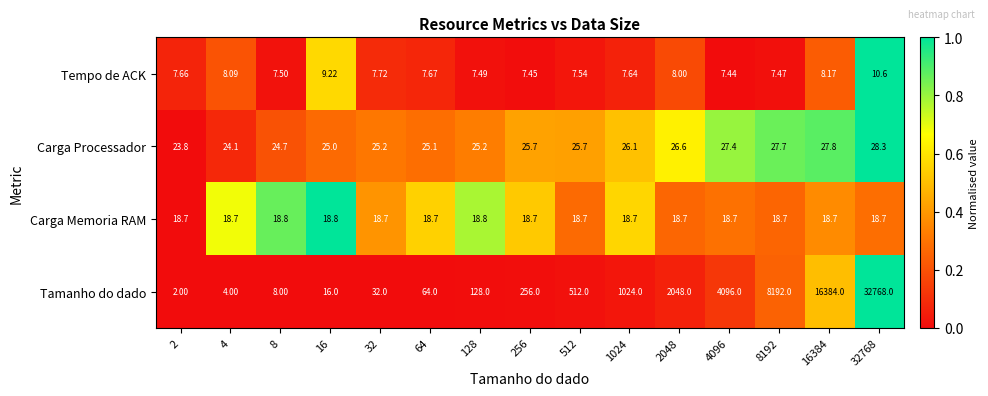

Which series has the largest total across all categories?

Tamanho do dado